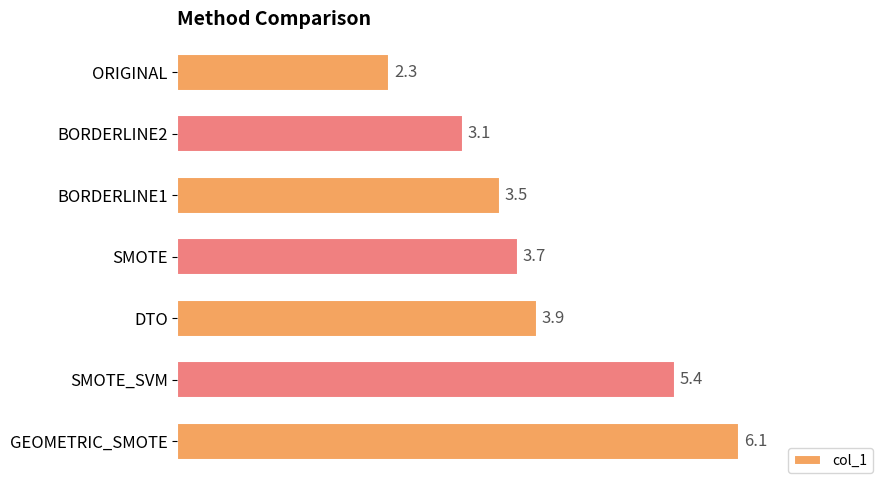

How many values exceed 3?

6